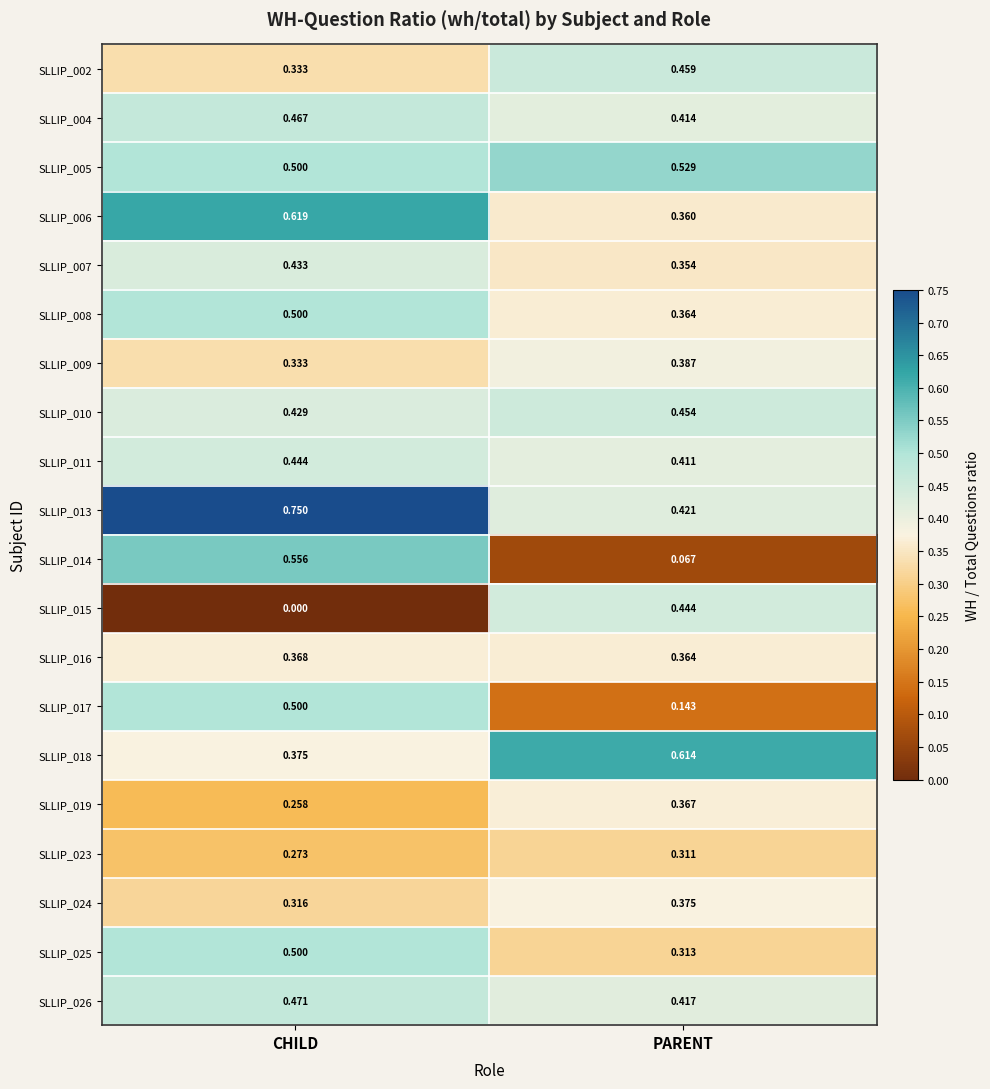

Is the value of SLLIP_018 at CHILD greater than the value of SLLIP_011 at PARENT?

No